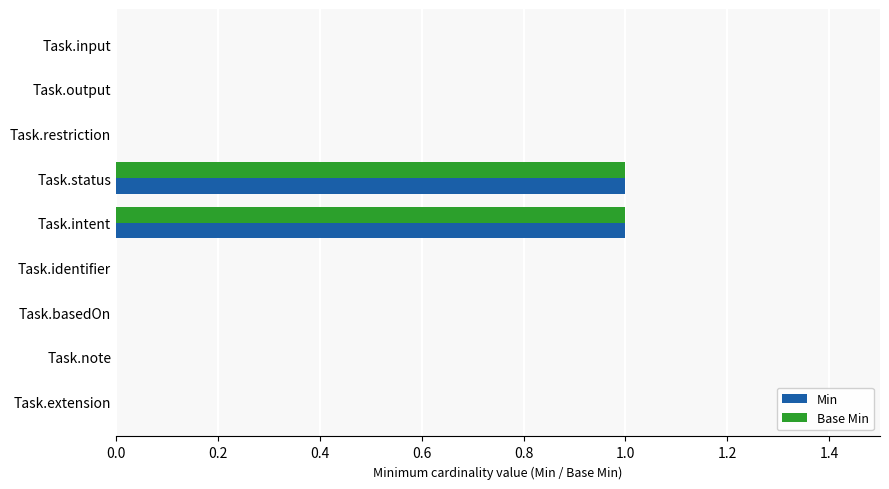

How many Base Min values are between 0 and 1?

9